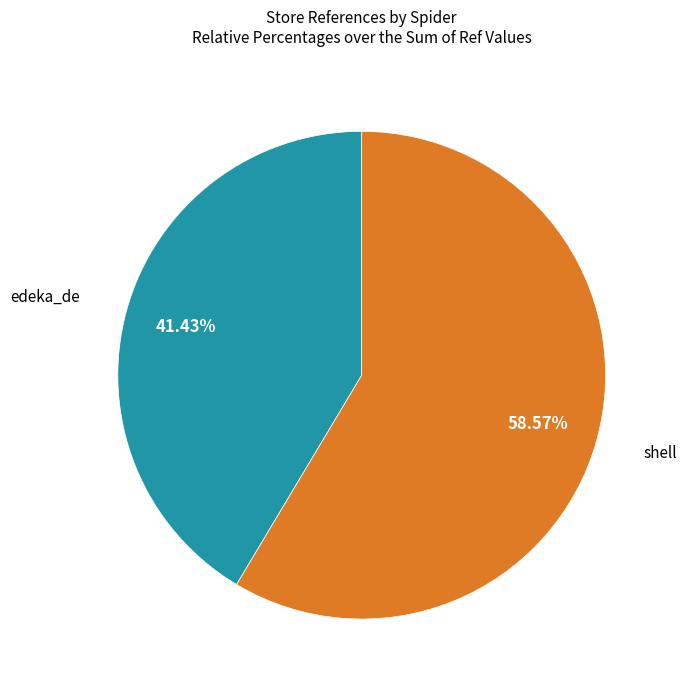

Is there any slice that represents more than half of the pie?

Yes